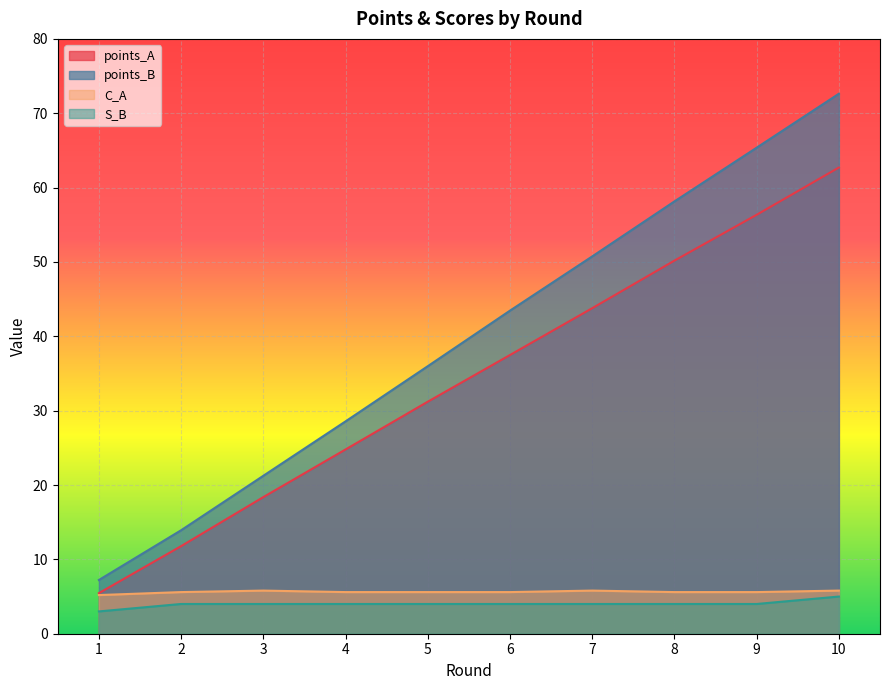

How many lines are shown in the chart?

4